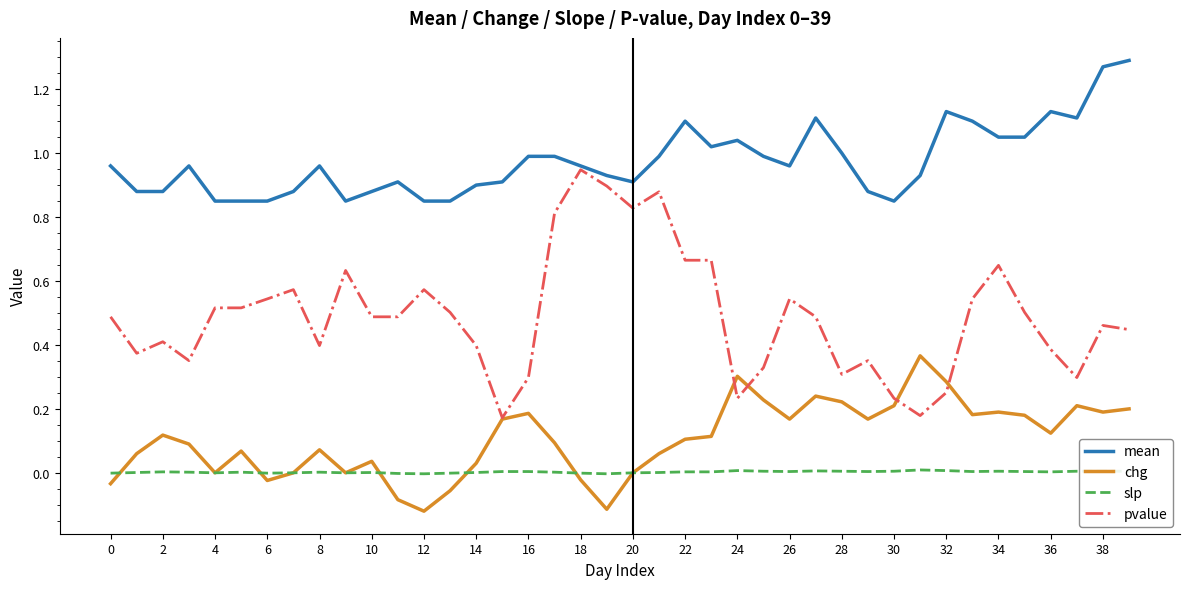

Rank the series by their maximum value, from highest to lowest.

mean, pvalue, chg, slp